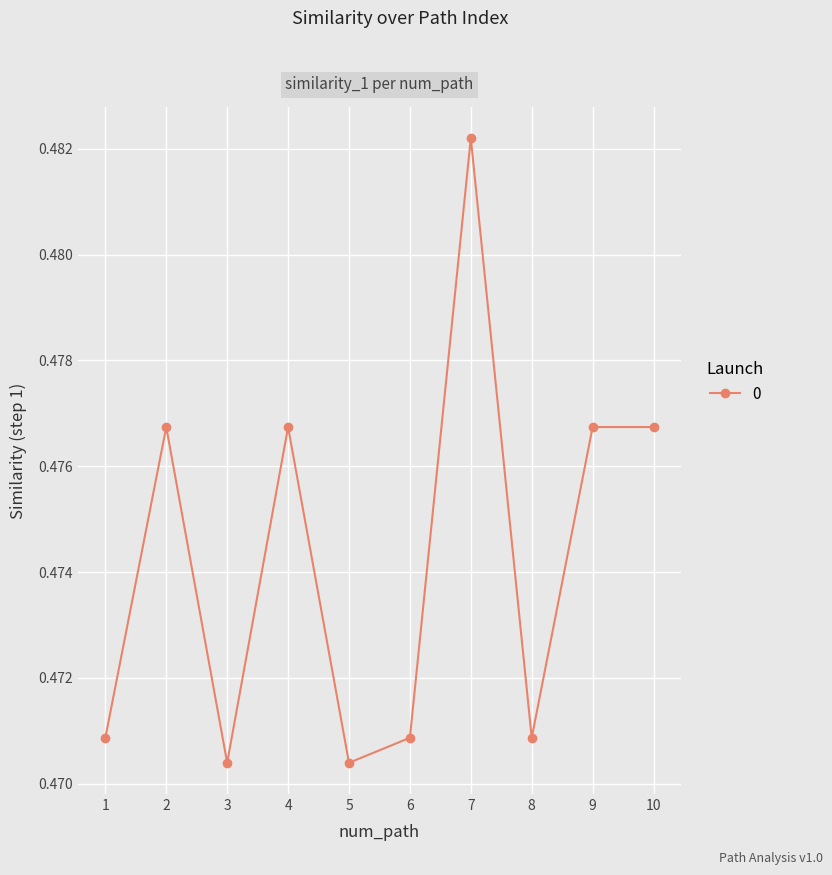

How many interior local valleys (lower than both neighbors) does the data have?

3